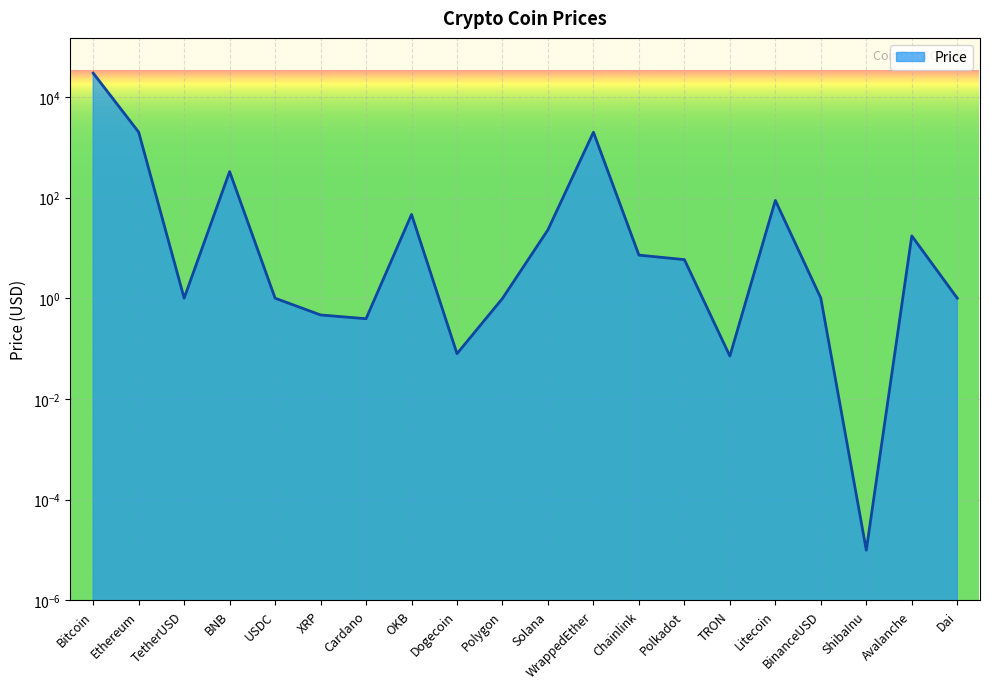

What is the sum of the values at XRP and Ethereum?

1988.9